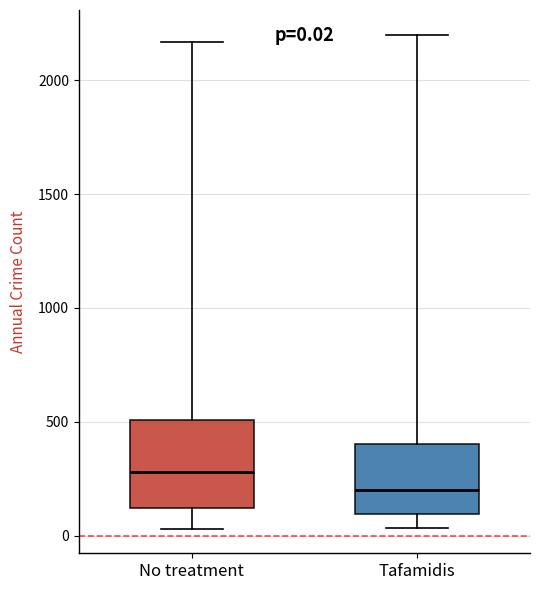

Which box is the tallest, from its lower edge to its upper edge?

No treatment